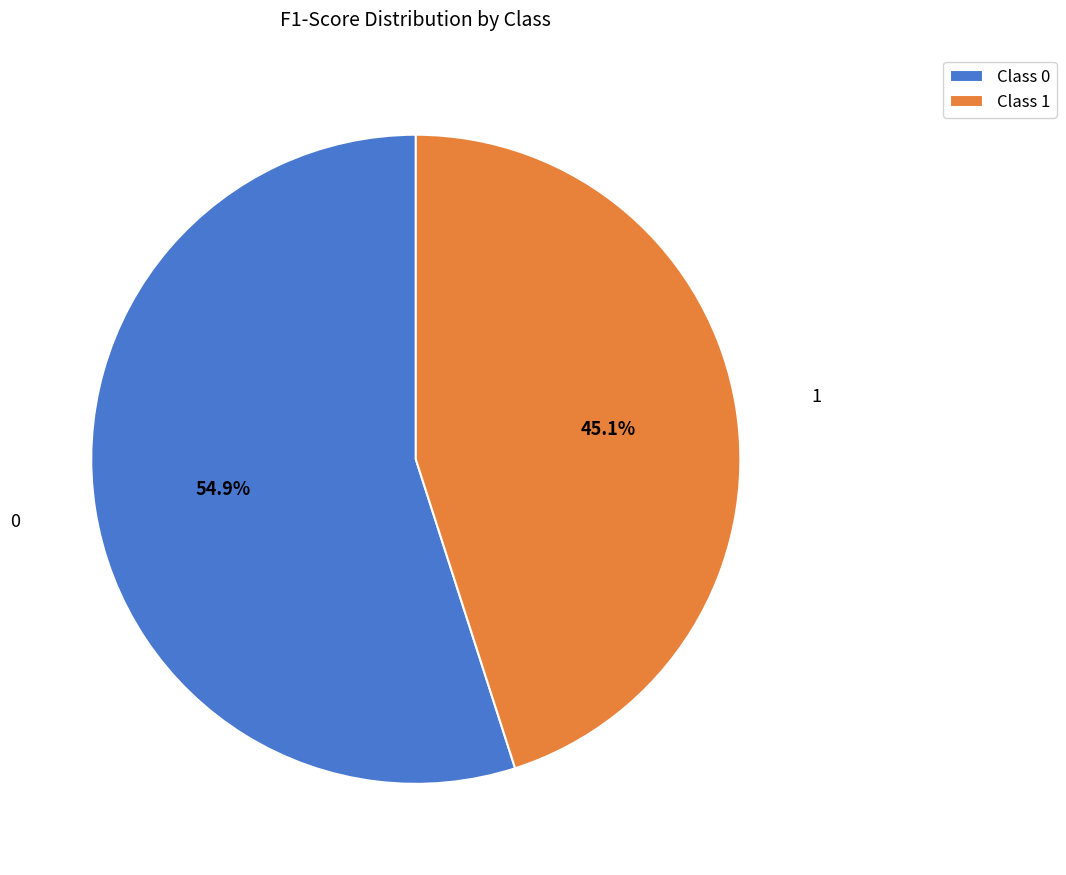

Combined, do Class 1 and Class 0 account for over 50%?

Yes